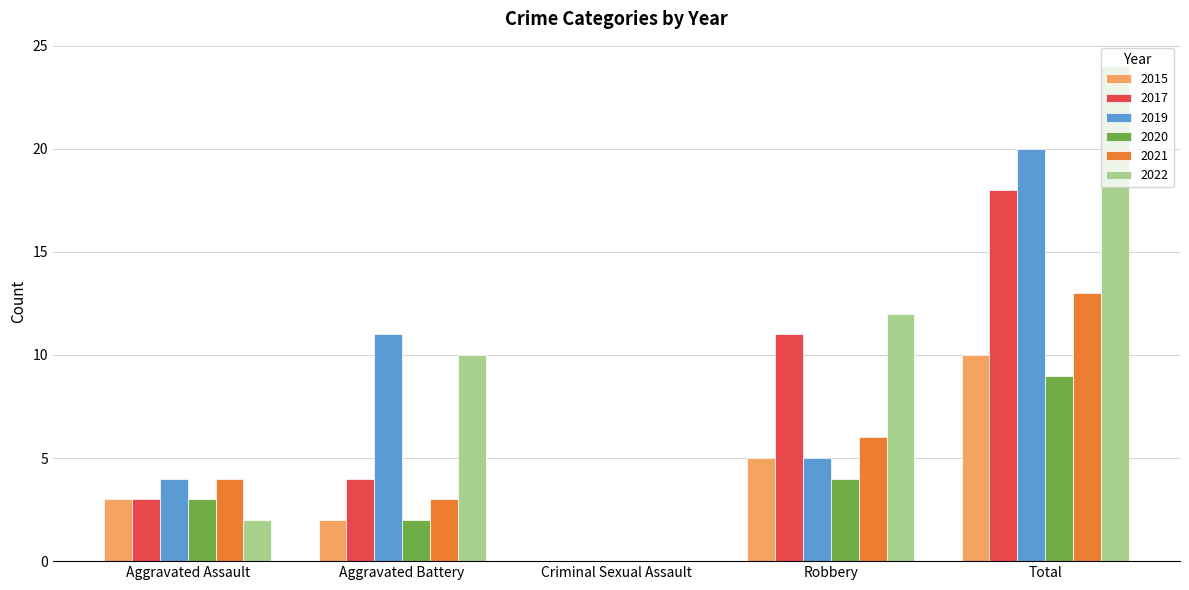

What are all the series names shown in the legend?

2015, 2017, 2019, 2020, 2021, 2022